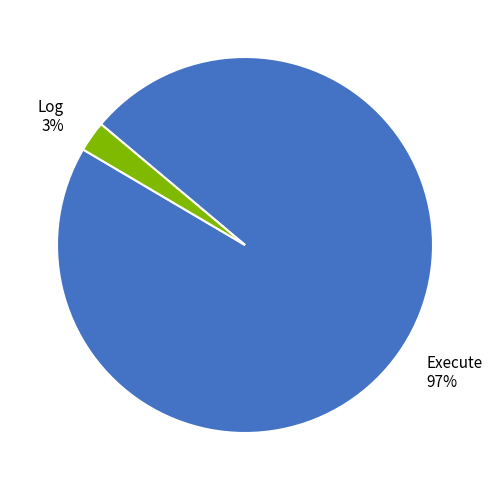

Count the number of slices in the pie.

2